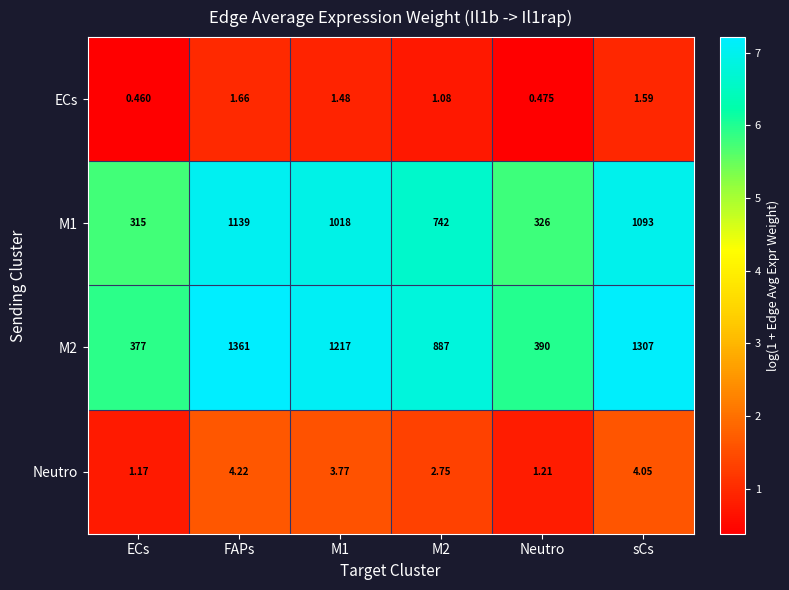

Which category has the lowest value across all series?

ECs